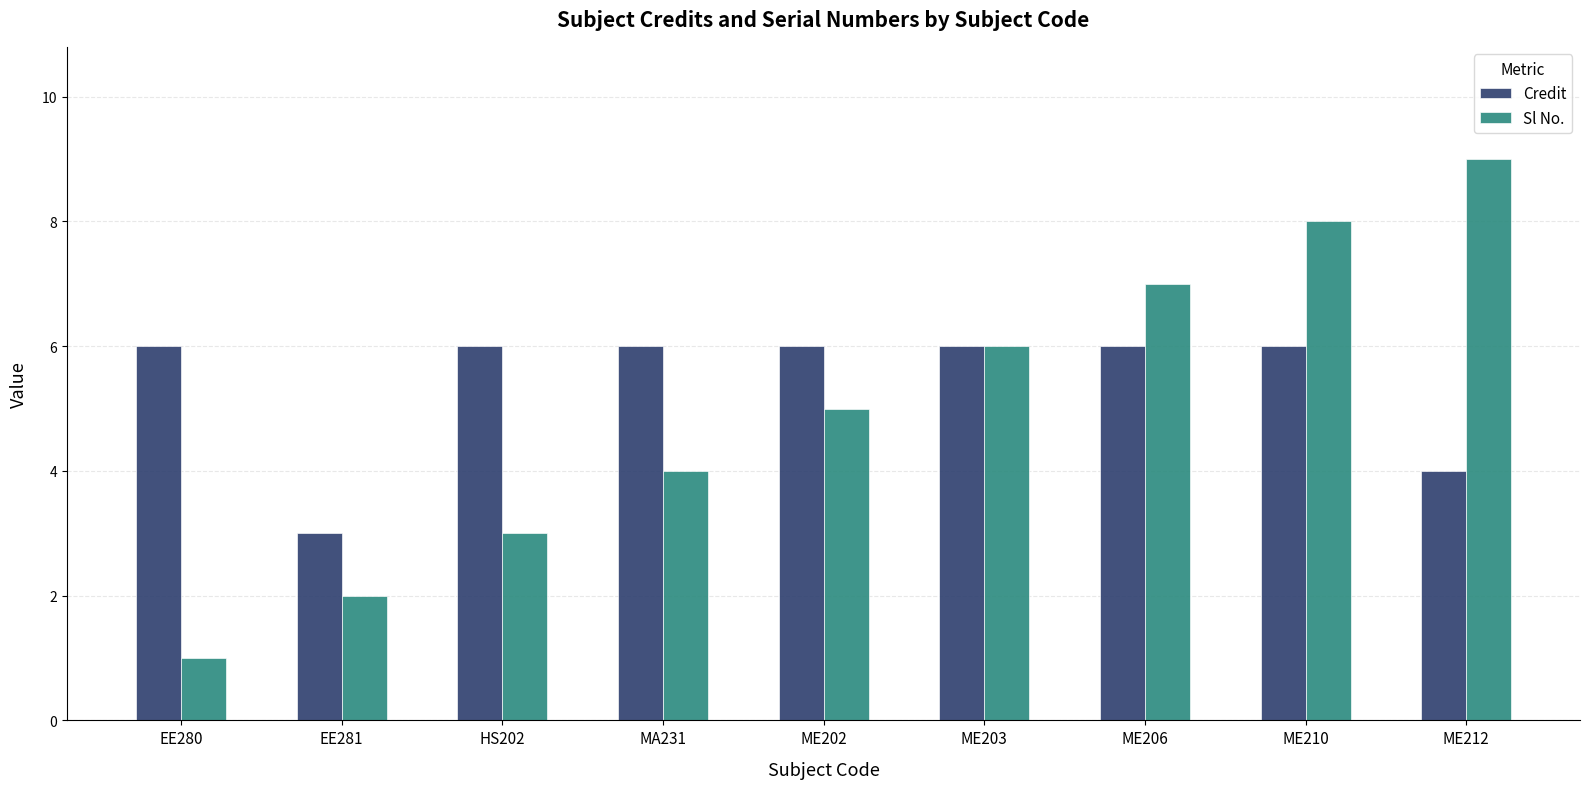

What is the highest value of the Credit series?

6